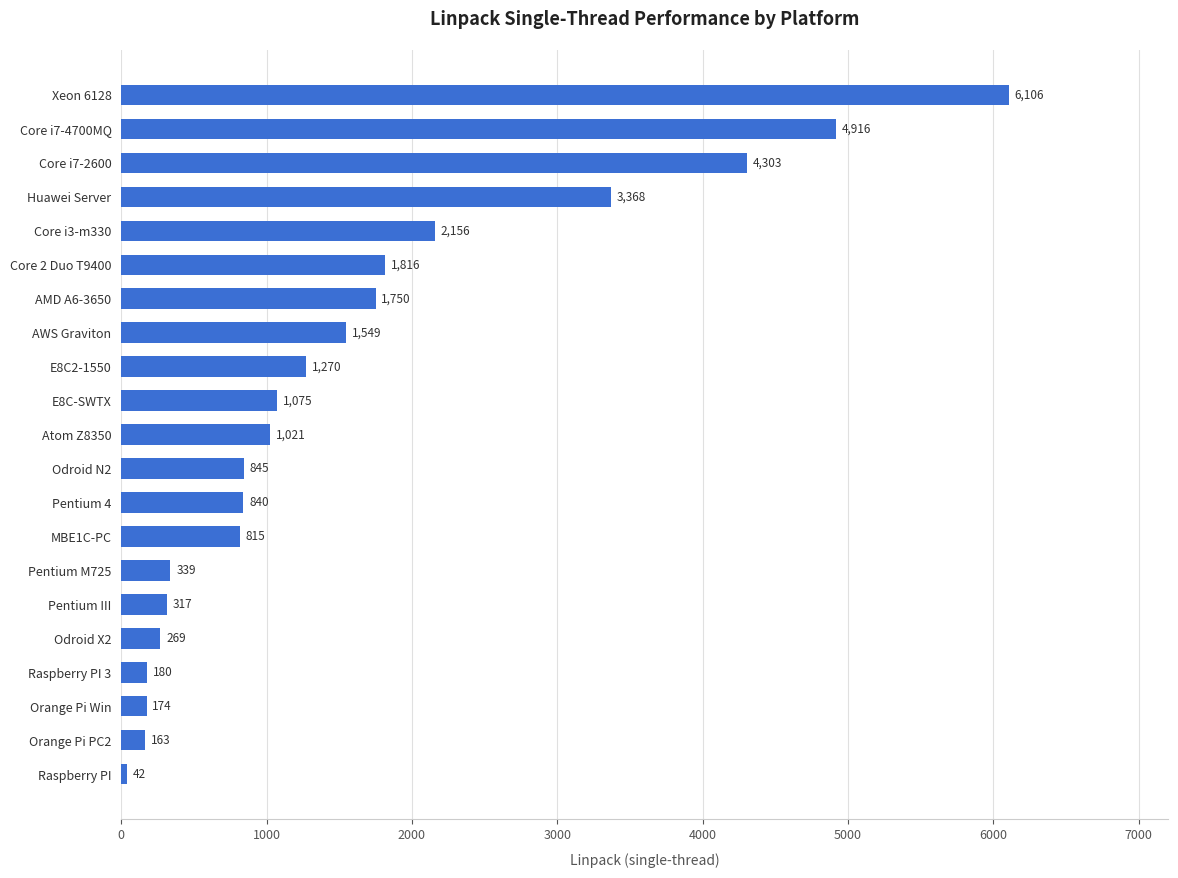

Is it true that the value at AMD A6-3650 is 824.8?

False